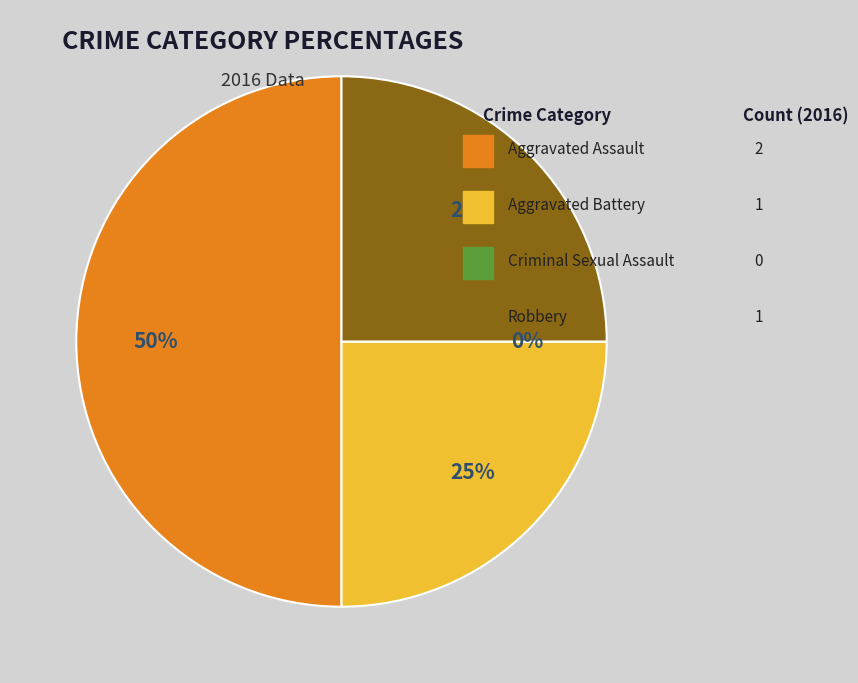

The Criminal Sexual Assault slice represents 8% of the pie. True or false?

False